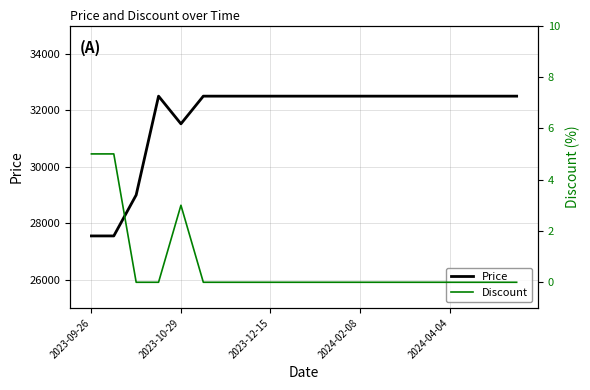

Reading right to left, transcribe all the data shown in this chart.

Price: 32500	32500	32500	32500	32500	32500	32500	32500	32500	32500	32500	32500	32500	32500	32500	31520	32500	29000	27550	27550
Discount: 0	0	0	0	0	0	0	0	0	0	0	0	0	0	0	3	0	0	5	5